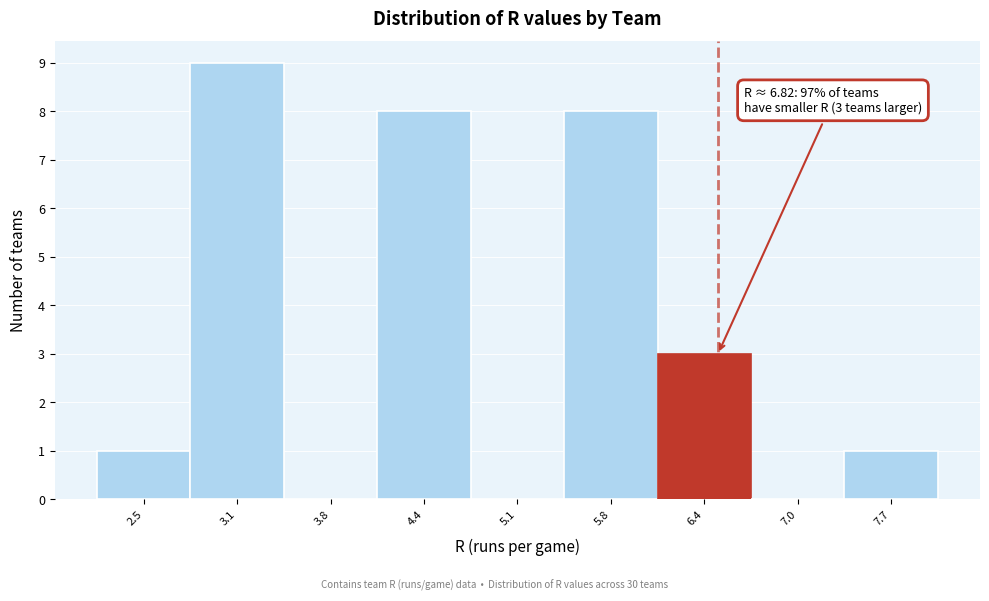

Reading left to right, what are all the values shown in this chart?

2.5=1	3.1=9	3.8=0	4.4=8	5.1=0	5.8=8	6.4=3	7.0=0	7.7=1